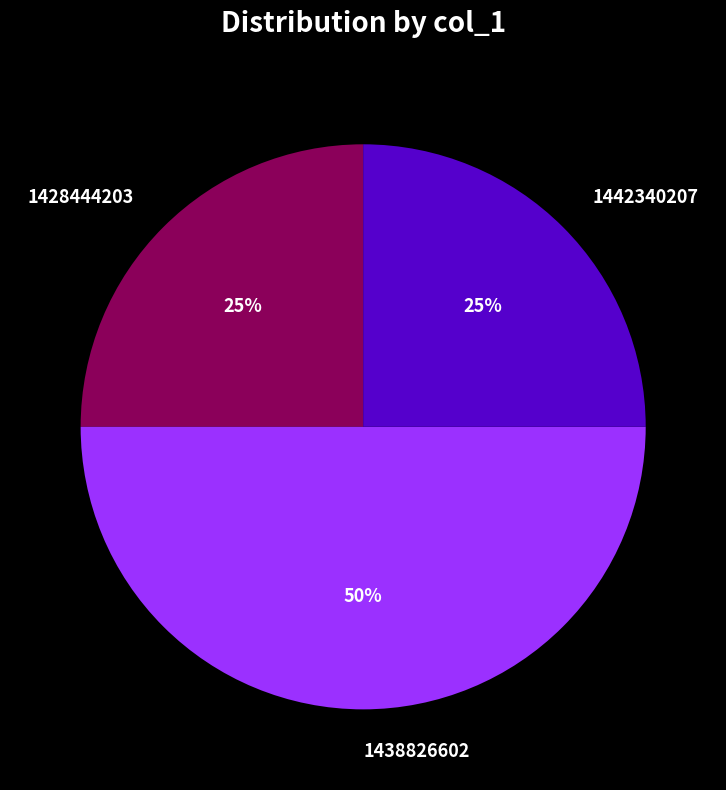

To the nearest percent, what is the difference between the 1438826602 and 1442340207 slice percentages?

25%